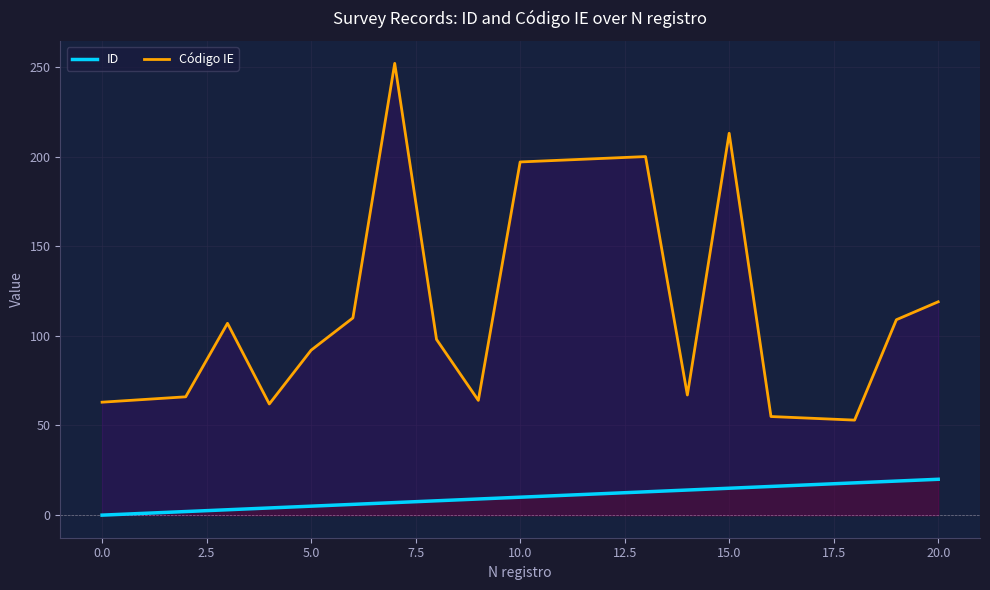

What is the highest value of the Código IE series?

252